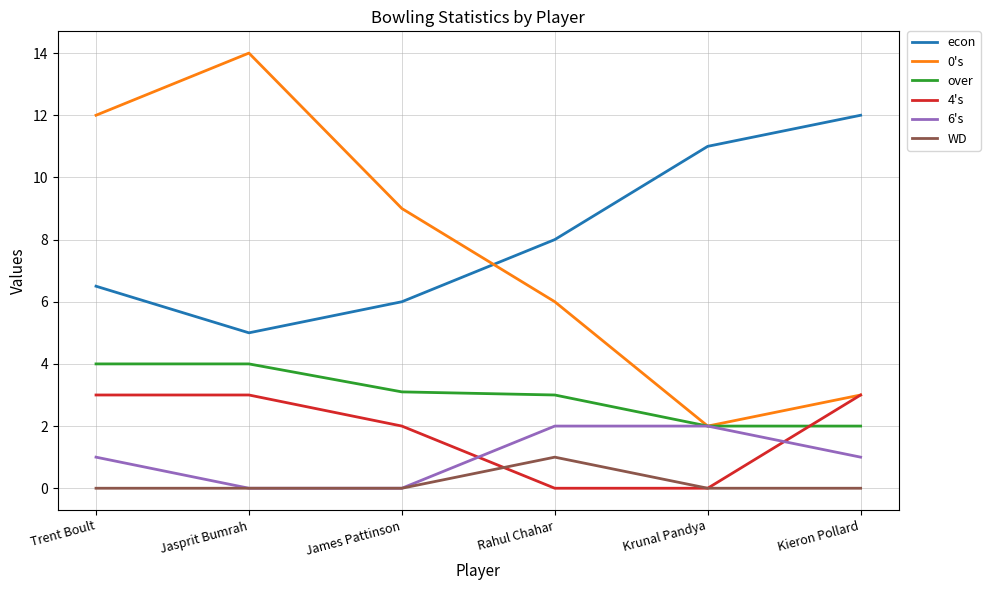

True or false: econ and WD intersect in this chart.

False